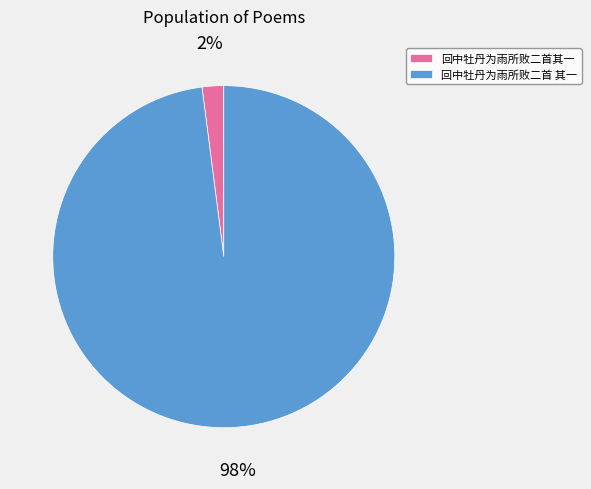

To the nearest percent, what portion does 回中牡丹为雨所败二首其一 represent?

2%